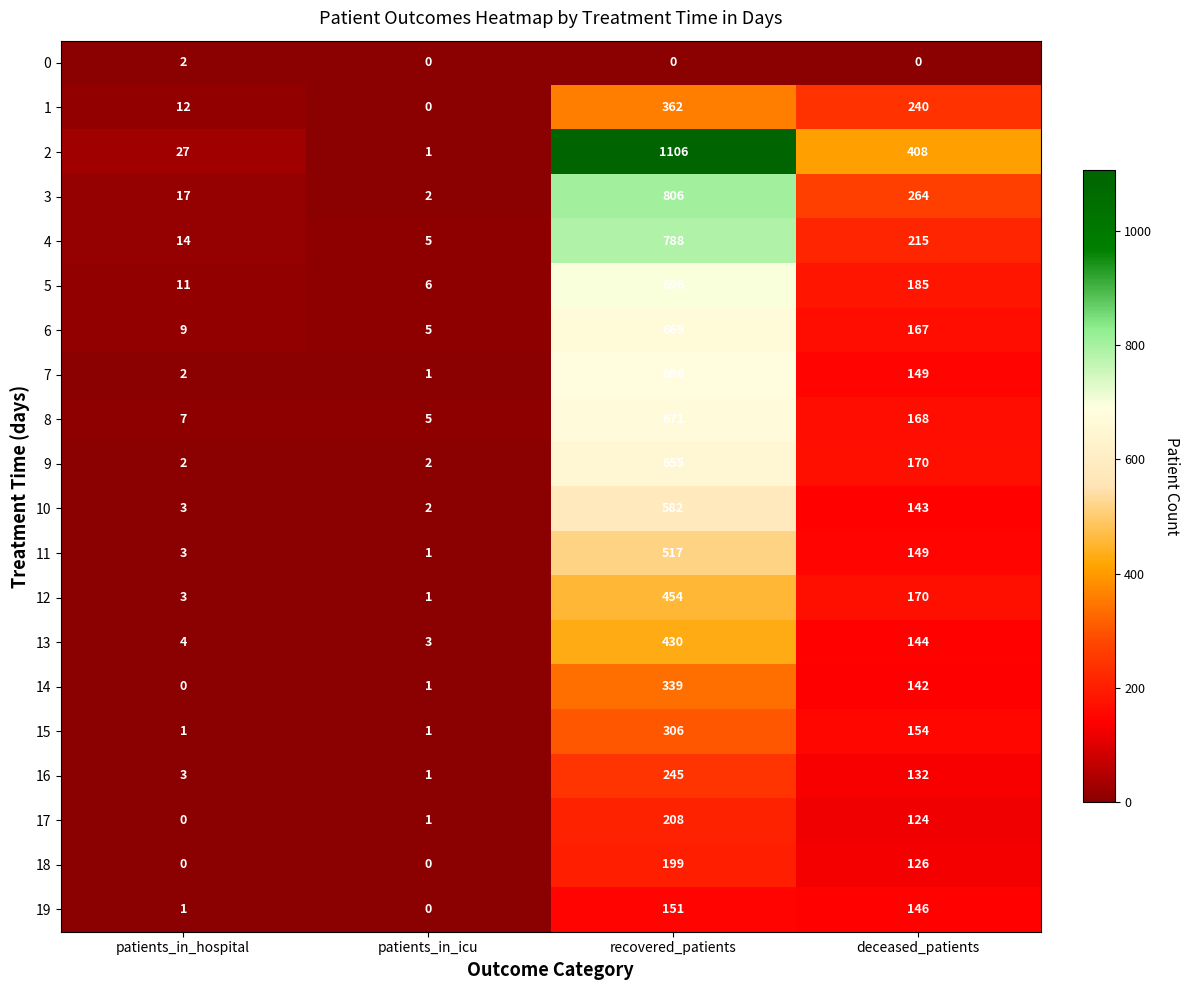

What is the total value across all series at patients_in_icu?

38